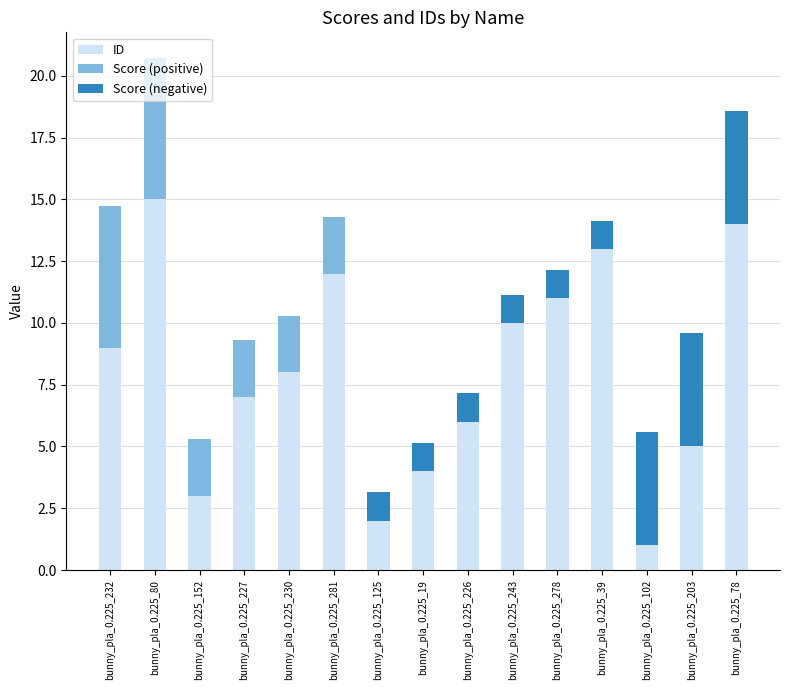

Reading right to left, extract all data points from this chart.

ID: bunny_pla_0.225_78=14.0	bunny_pla_0.225_203=5.0	bunny_pla_0.225_102=1.0	bunny_pla_0.225_39=13.0	bunny_pla_0.225_278=11.0	bunny_pla_0.225_243=10.0	bunny_pla_0.225_226=6.0	bunny_pla_0.225_19=4.0	bunny_pla_0.225_125=2.0	bunny_pla_0.225_281=12.0	bunny_pla_0.225_230=8.0	bunny_pla_0.225_227=7.0	bunny_pla_0.225_152=3.0	bunny_pla_0.225_80=15.0	bunny_pla_0.225_232=9.0
Score (positive): bunny_pla_0.225_78=0.0	bunny_pla_0.225_203=0.0	bunny_pla_0.225_102=0.0	bunny_pla_0.225_39=0.0	bunny_pla_0.225_278=0.0	bunny_pla_0.225_243=0.0	bunny_pla_0.225_226=0.0	bunny_pla_0.225_19=0.0	bunny_pla_0.225_125=0.0	bunny_pla_0.225_281=2.3	bunny_pla_0.225_230=2.3	bunny_pla_0.225_227=2.3	bunny_pla_0.225_152=2.3	bunny_pla_0.225_80=5.7	bunny_pla_0.225_232=5.7
Score (negative): bunny_pla_0.225_78=4.6	bunny_pla_0.225_203=4.6	bunny_pla_0.225_102=4.6	bunny_pla_0.225_39=1.1	bunny_pla_0.225_278=1.1	bunny_pla_0.225_243=1.1	bunny_pla_0.225_226=1.1	bunny_pla_0.225_19=1.1	bunny_pla_0.225_125=1.1	bunny_pla_0.225_281=0.0	bunny_pla_0.225_230=0.0	bunny_pla_0.225_227=0.0	bunny_pla_0.225_152=0.0	bunny_pla_0.225_80=0.0	bunny_pla_0.225_232=0.0